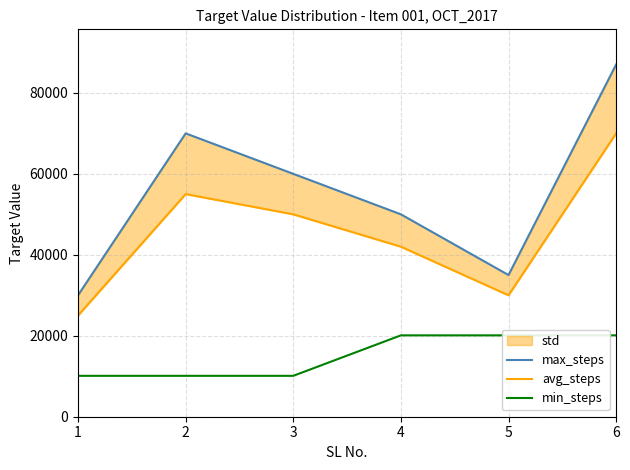

What is the highest value of the min_steps series?

20103